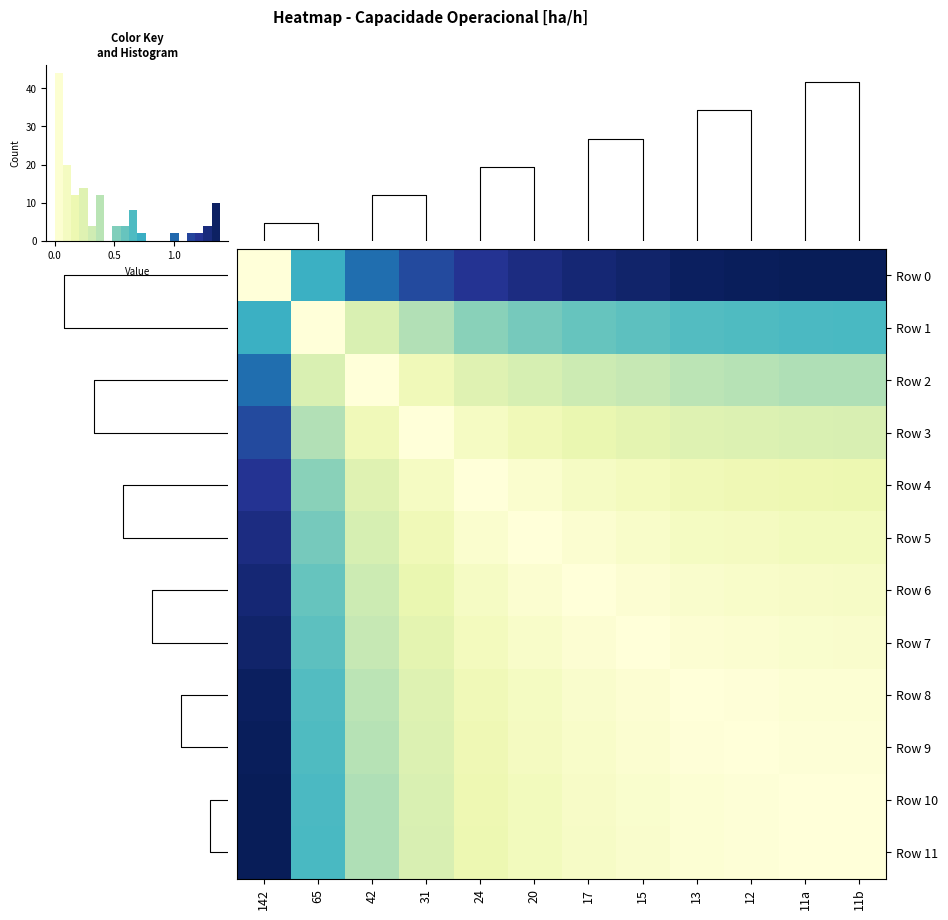

Reading left to right, what are all the values shown in this chart?

row_0: 142=0.0	65=0.7	42=1.0	31=1.1	24=1.2	20=1.3	17=1.3	15=1.3	13=1.4	12=1.4	11a=1.4	11b=1.4
row_1: 142=0.7	65=0.0	42=0.3	31=0.4	24=0.5	20=0.5	17=0.6	15=0.6	13=0.6	12=0.7	11a=0.7	11b=0.7
row_2: 142=1.0	65=0.3	42=0.0	31=0.1	24=0.2	20=0.3	17=0.3	15=0.4	13=0.4	12=0.4	11a=0.4	11b=0.4
row_3: 142=1.1	65=0.4	42=0.1	31=0.0	24=0.1	20=0.1	17=0.2	15=0.2	13=0.2	12=0.3	11a=0.3	11b=0.3
row_4: 142=1.2	65=0.5	42=0.2	31=0.1	24=0.0	20=0.0	17=0.1	15=0.1	13=0.1	12=0.2	11a=0.2	11b=0.2
row_5: 142=1.3	65=0.5	42=0.3	31=0.1	24=0.0	20=0.0	17=0.0	15=0.1	13=0.1	12=0.1	11a=0.1	11b=0.1
row_6: 142=1.3	65=0.6	42=0.3	31=0.2	24=0.1	20=0.0	17=0.0	15=0.0	13=0.1	12=0.1	11a=0.1	11b=0.1
row_7: 142=1.3	65=0.6	42=0.4	31=0.2	24=0.1	20=0.1	17=0.0	15=0.0	13=0.0	12=0.0	11a=0.1	11b=0.1
row_8: 142=1.4	65=0.6	42=0.4	31=0.2	24=0.1	20=0.1	17=0.1	15=0.0	13=0.0	12=0.0	11a=0.0	11b=0.0
row_9: 142=1.4	65=0.7	42=0.4	31=0.3	24=0.2	20=0.1	17=0.1	15=0.0	13=0.0	12=0.0	11a=0.0	11b=0.0
row_10: 142=1.4	65=0.7	42=0.4	31=0.3	24=0.2	20=0.1	17=0.1	15=0.1	13=0.0	12=0.0	11a=0.0	11b=0.0
row_11: 142=1.4	65=0.7	42=0.4	31=0.3	24=0.2	20=0.1	17=0.1	15=0.1	13=0.0	12=0.0	11a=0.0	11b=0.0